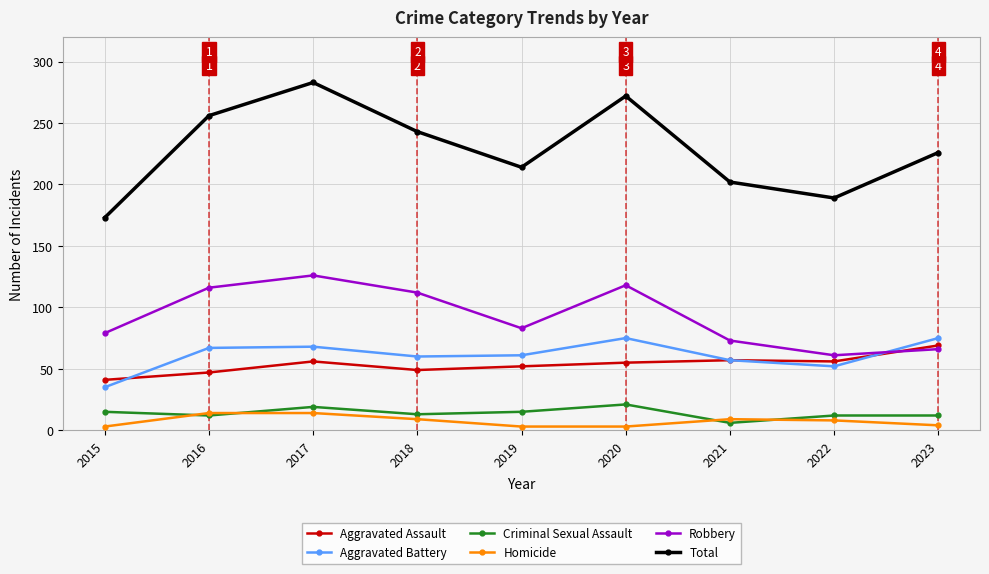

What is the total value across all series at 2023?

452